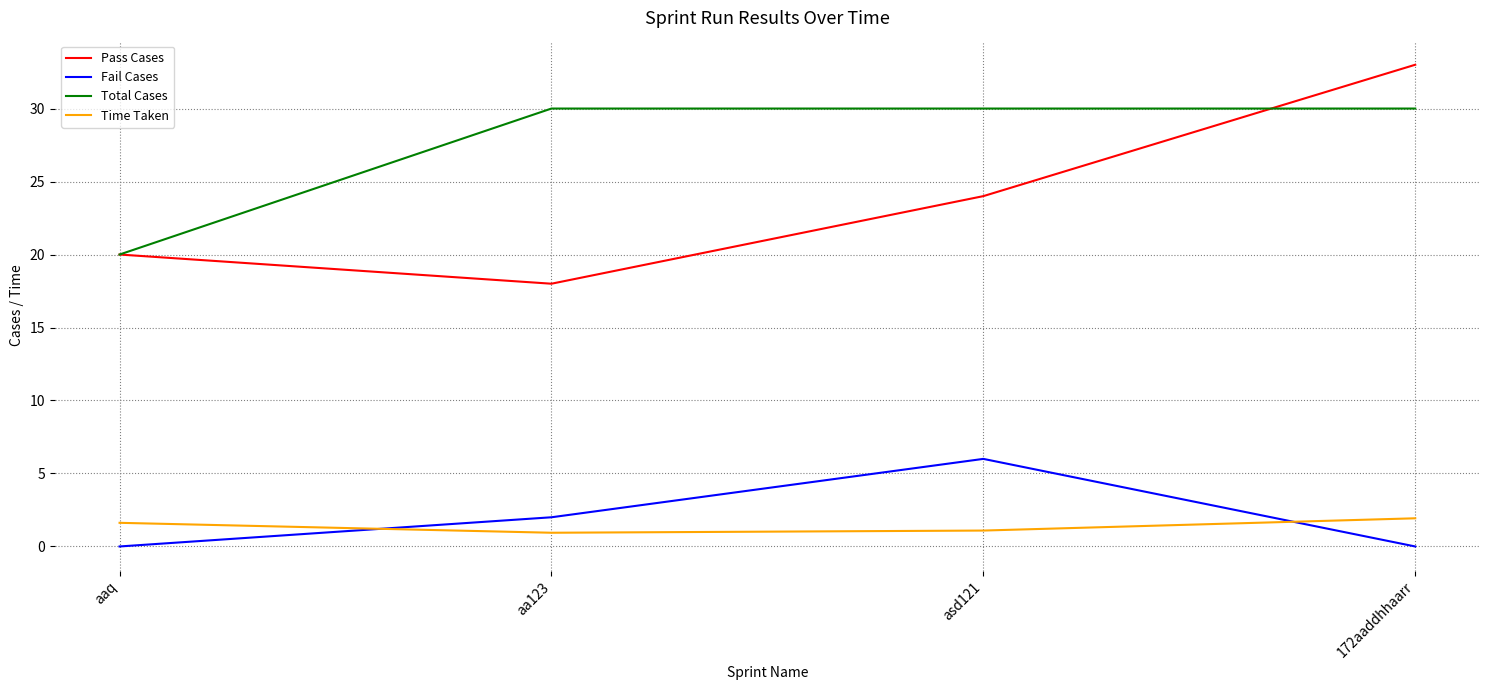

What position from the right is 172aaddhhaarr?

1